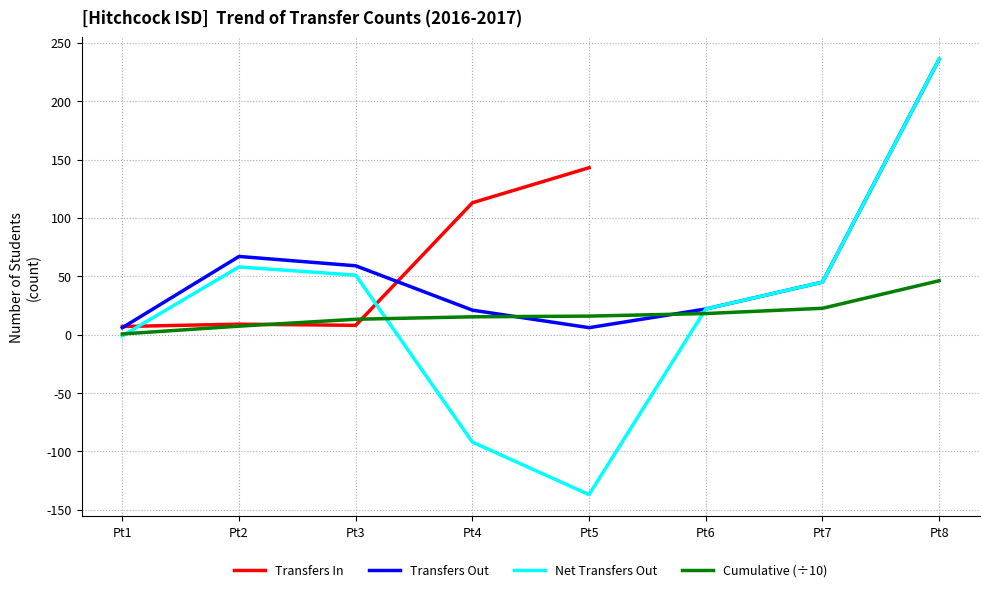

The Cumulative (÷10) series shows 15.9 at Pt5. True or false?

True